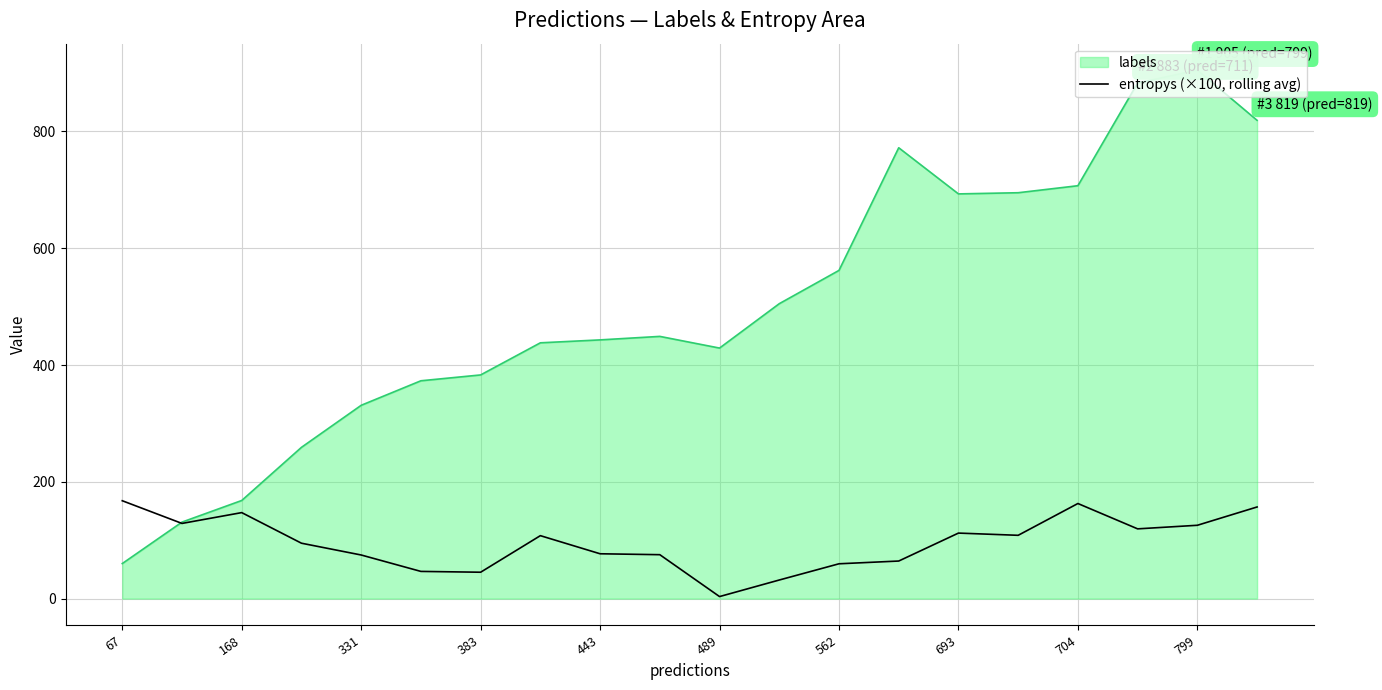

List the series in order of their overall mean, highest first.

labels, entropys (×100, rolling avg)